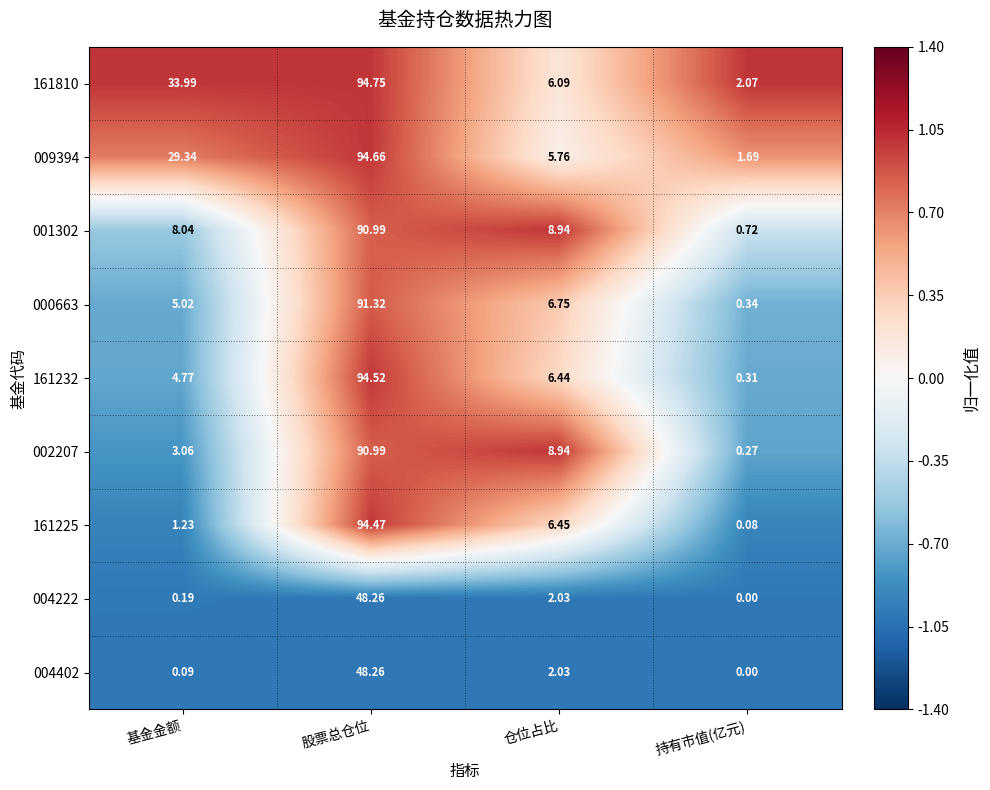

Rank the categories by 161810 value from highest to lowest.

股票总仓位, 基金金额, 仓位占比, 持有市值(亿元)